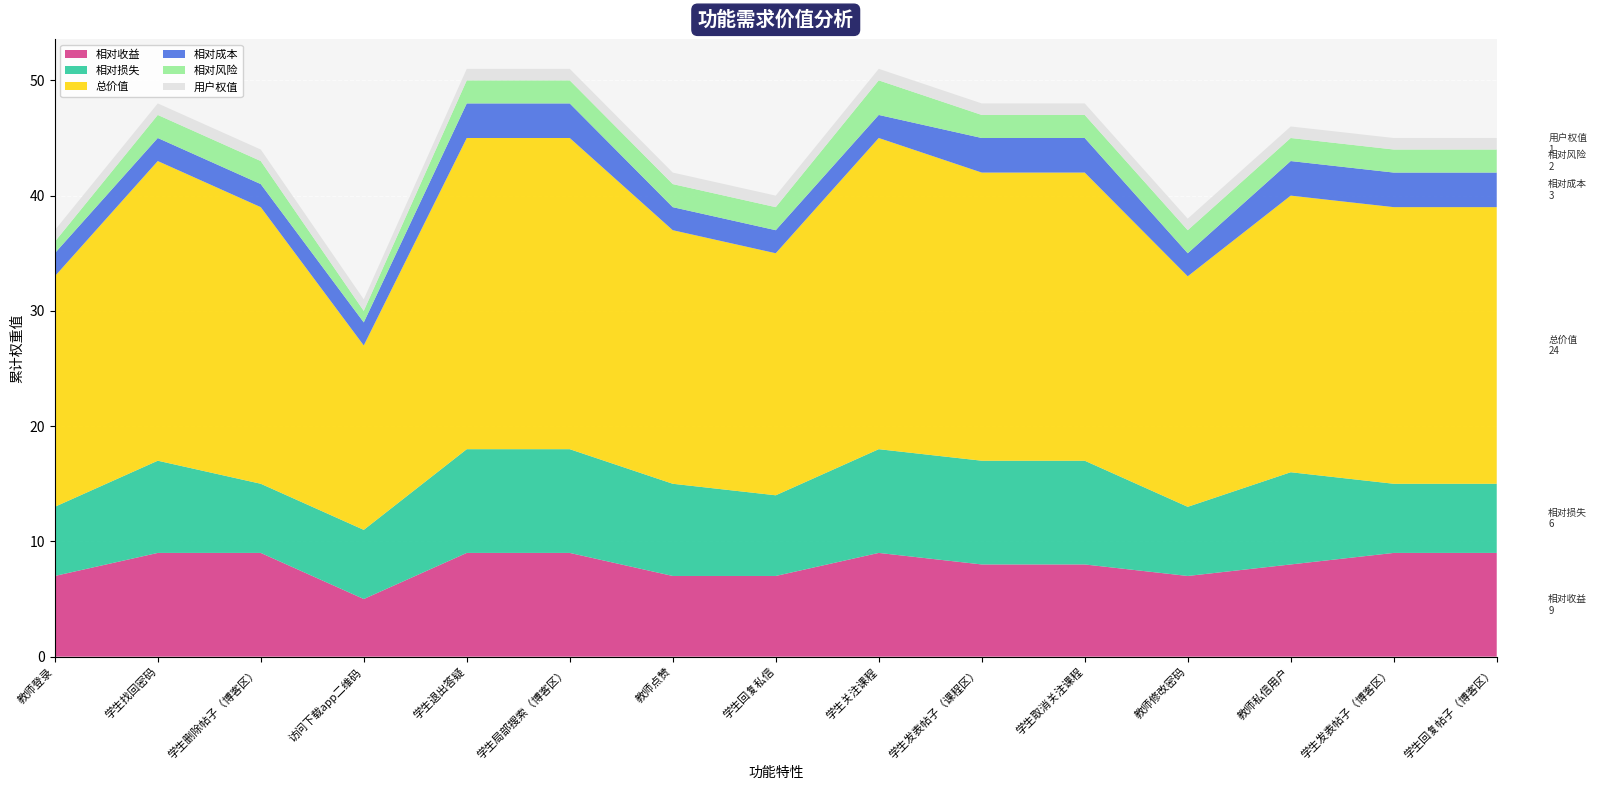

Reading left to right, transcribe all the data shown in this chart.

相对收益: 7	9	9	5	9	9	7	7	9	8	8	7	8	9	9
相对损失: 6	8	6	6	9	9	8	7	9	9	9	6	8	6	6
总价值: 20	26	24	16	27	27	22	21	27	25	25	20	24	24	24
相对成本: 2	2	2	2	3	3	2	2	2	3	3	2	3	3	3
相对风险: 1	2	2	1	2	2	2	2	3	2	2	2	2	2	2
用户权值: 1	1	1	1	1	1	1	1	1	1	1	1	1	1	1